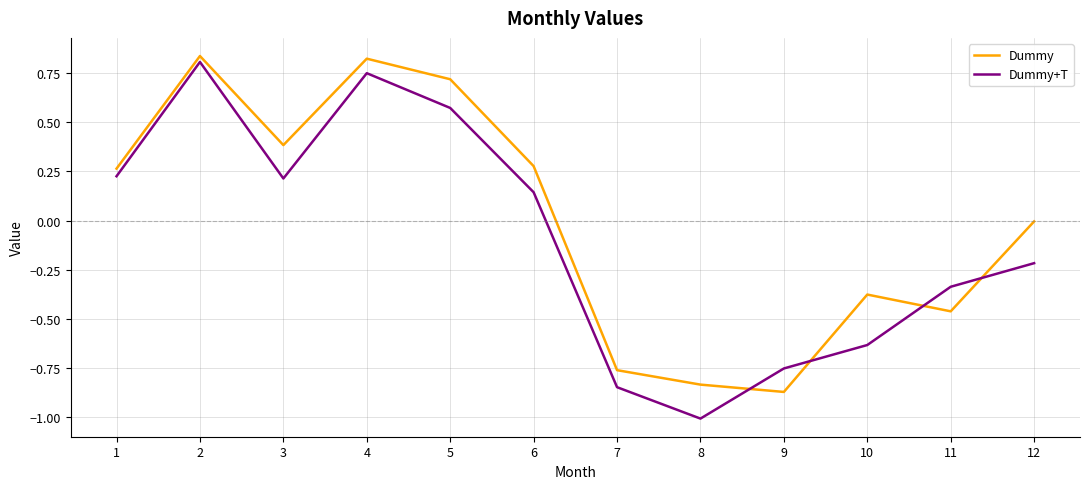

Where is the first local minimum for Dummy+T?

3